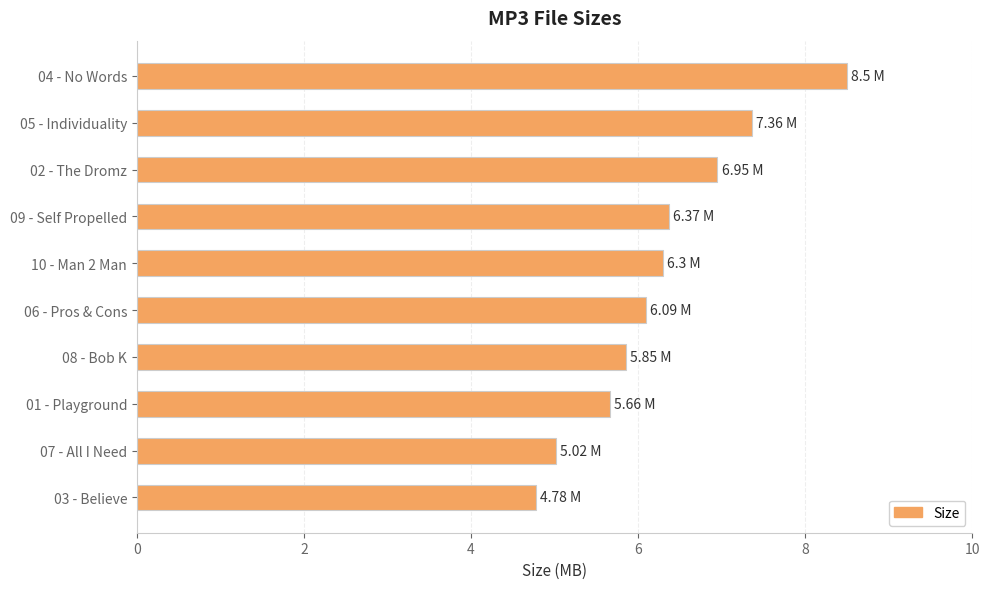

Between 01 - Playground and 09 - Self Propelled, which is larger?

09 - Self Propelled